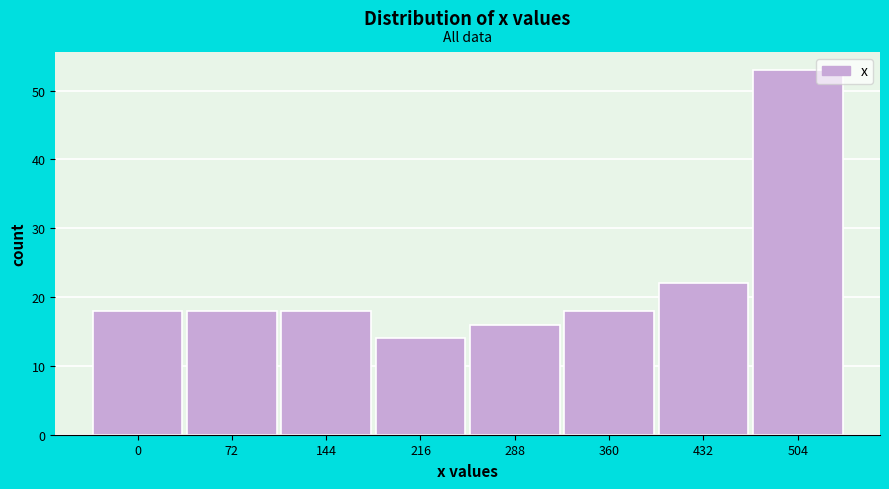

Reading right to left, what are all the values shown in this chart?

53	22	18	16	14	18	18	18